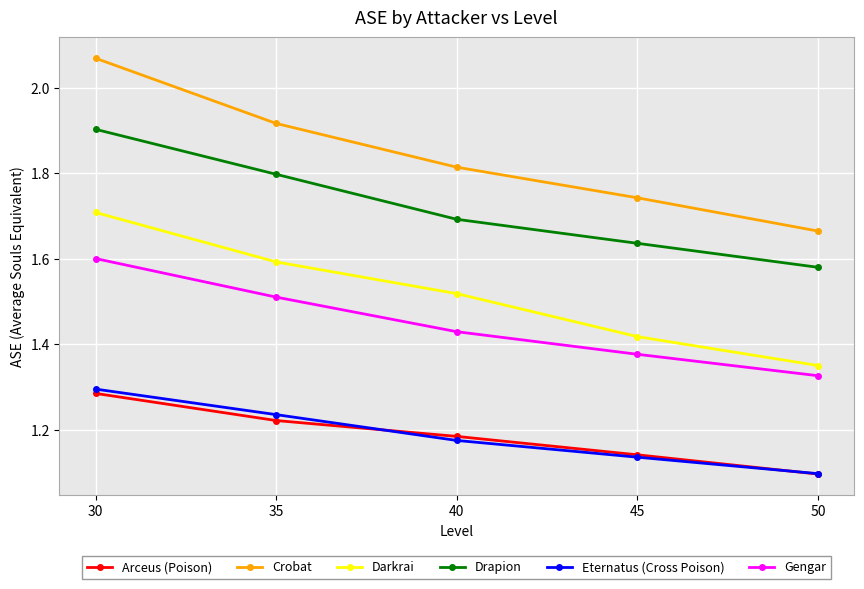

Between 40 and 45, which series saw the biggest shift?

Darkrai